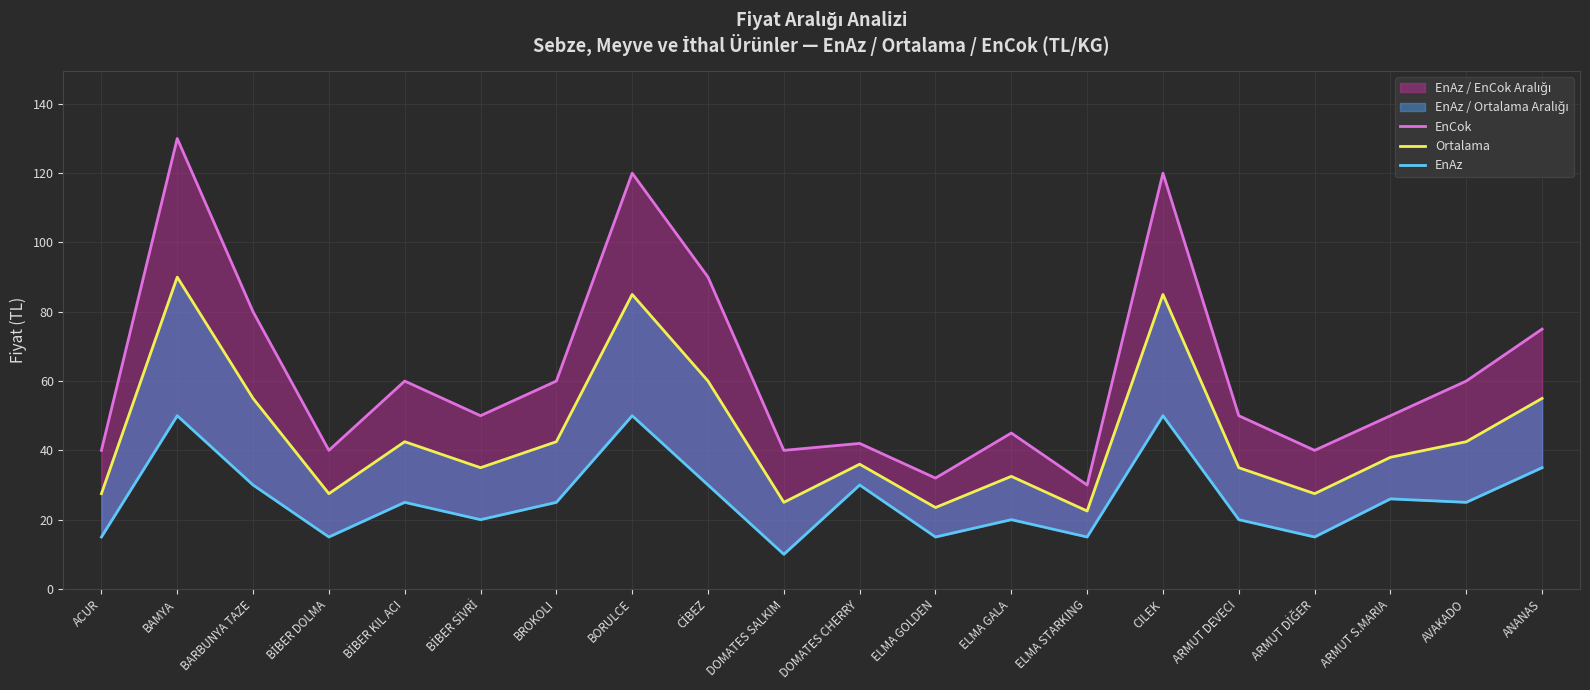

True or false: Ortalama has more than 0 interior local peaks.

True